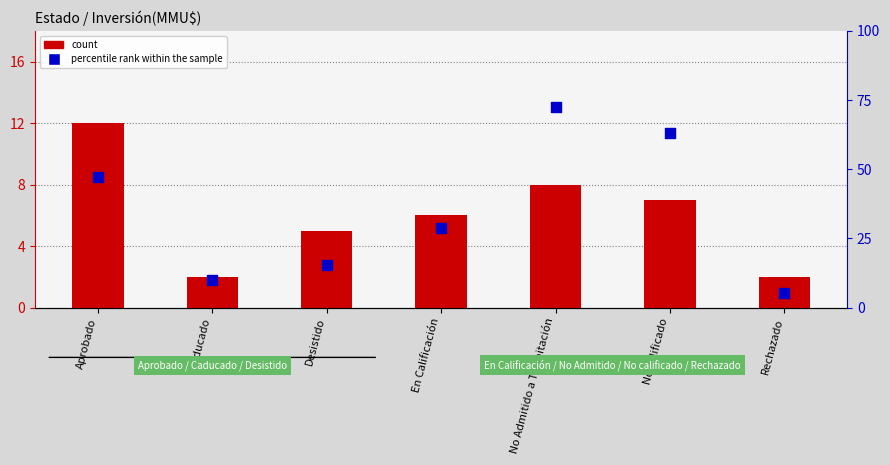

Which series reaches the maximum Y coordinate?

percentile rank within the sample